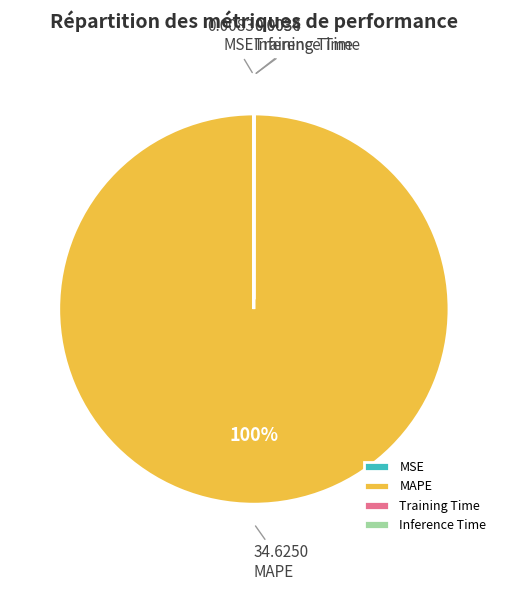

Which slice represents more than half of the pie?

MAPE